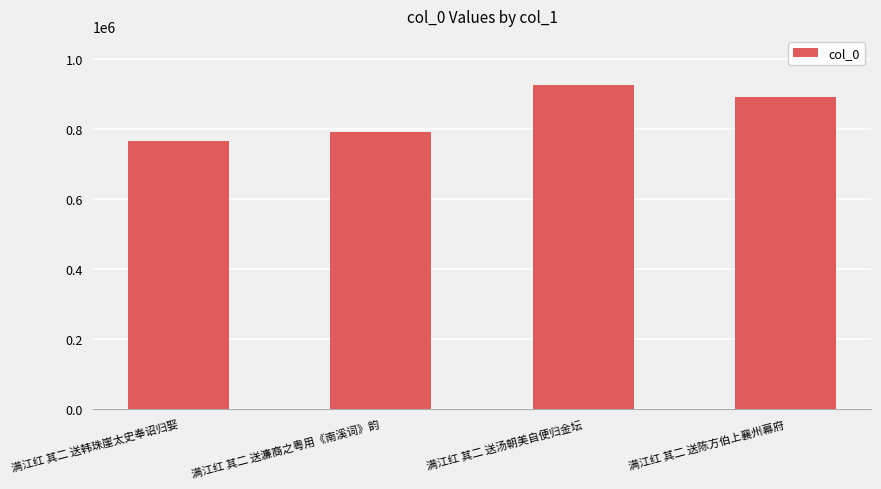

List the labels in order of value, largest first.

满江红 其二 送汤朝美自便归金坛, 满江红 其二 送陈方伯上襄州幕府, 满江红 其二 送濂裔之粤用《南溪词》韵, 满江红 其二 送韩珠崖太史奉诏归娶